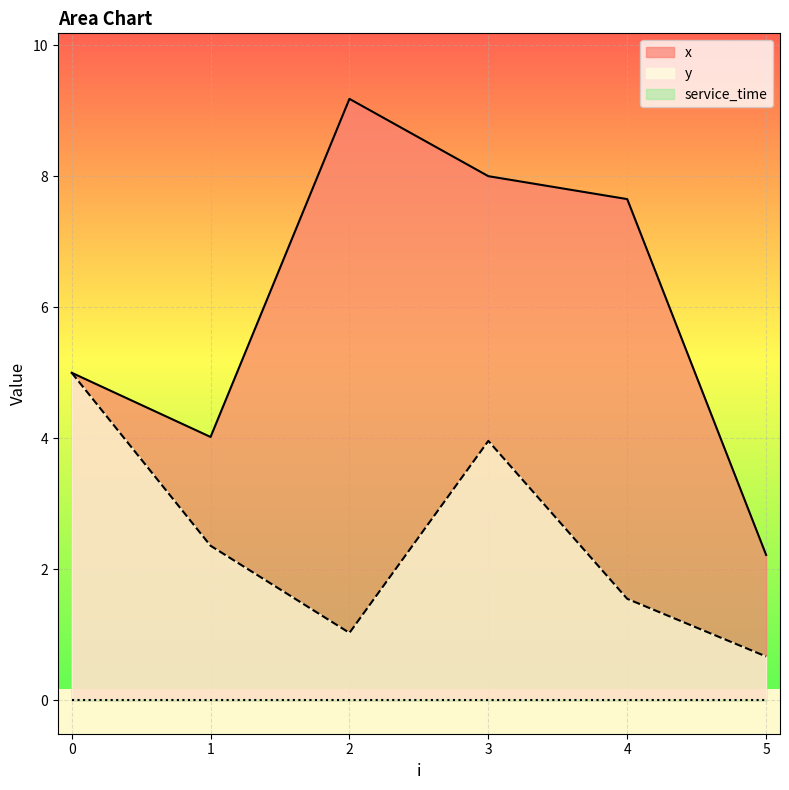

What is the spread (max minus min) of values at 5?

2.2